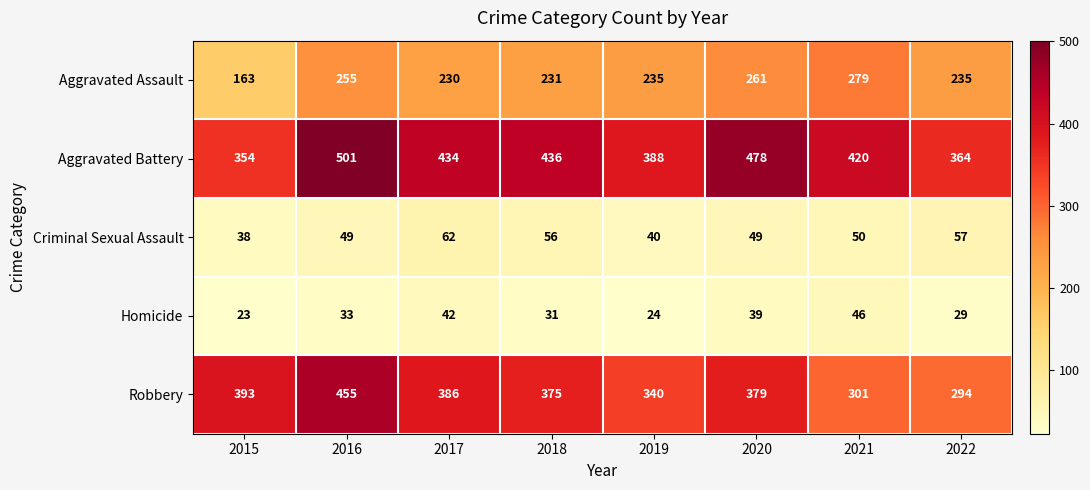

What is the difference between the Criminal Sexual Assault values at 2017 and 2019?

22